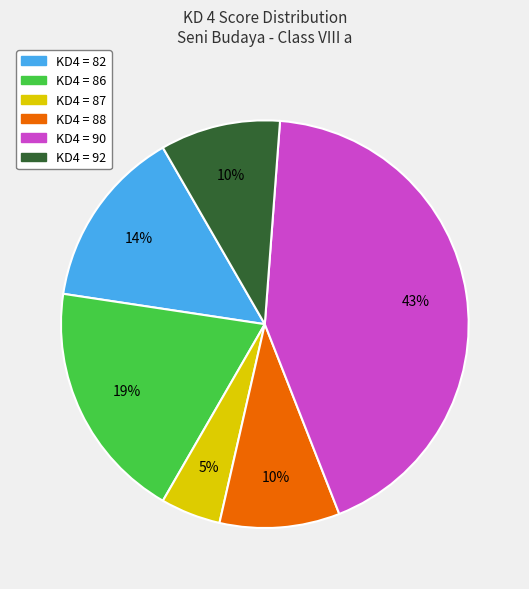

Is there a majority slice in this chart?

No